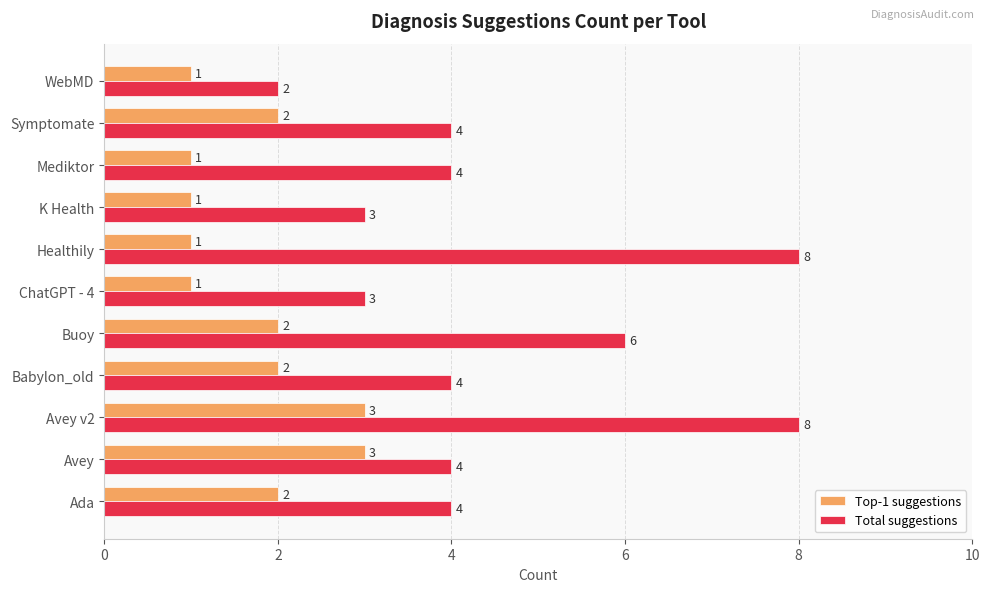

Rank the series at ChatGPT - 4 from highest to lowest value.

Total suggestions, Top-1 suggestions